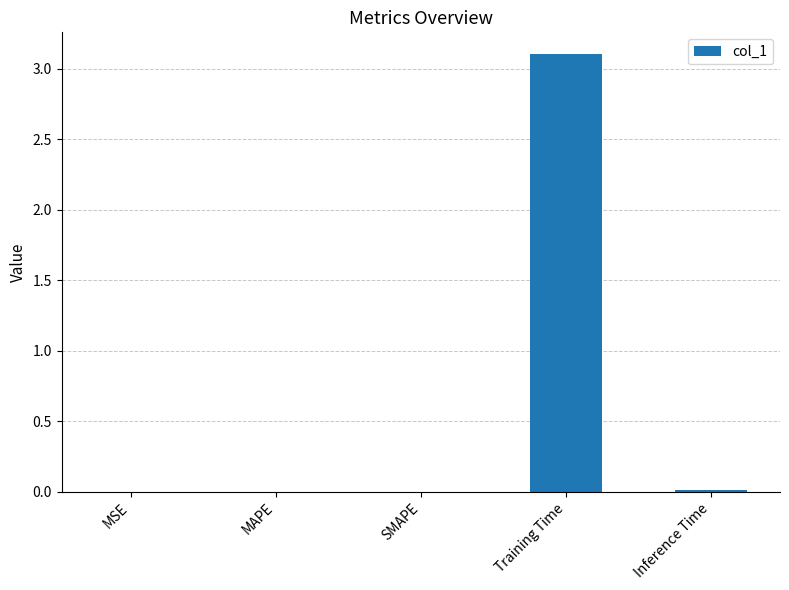

What is the average value?

0.6